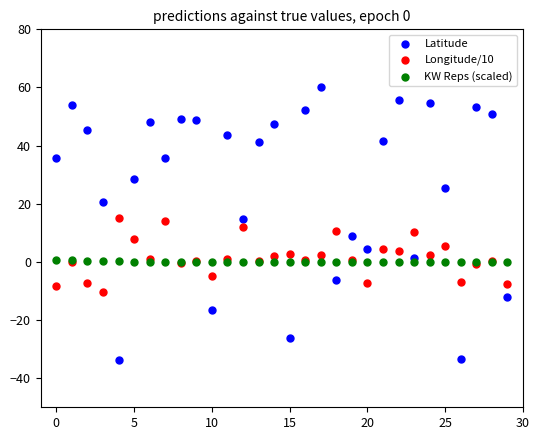

Which series has the widest spread of Y values?

Latitude